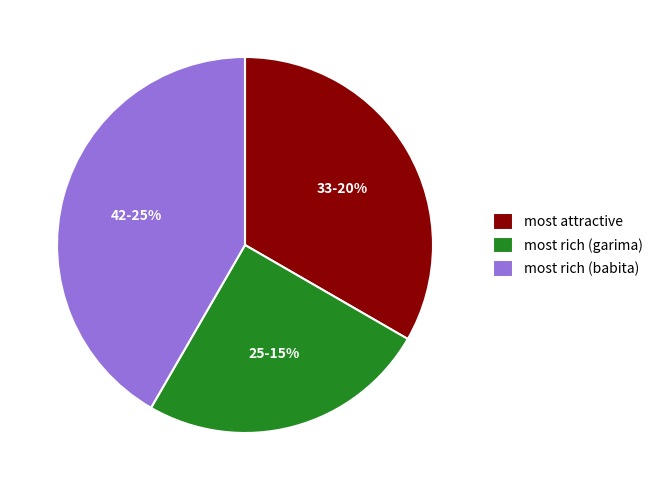

What is the largest slice in the pie chart?

most rich (babita)